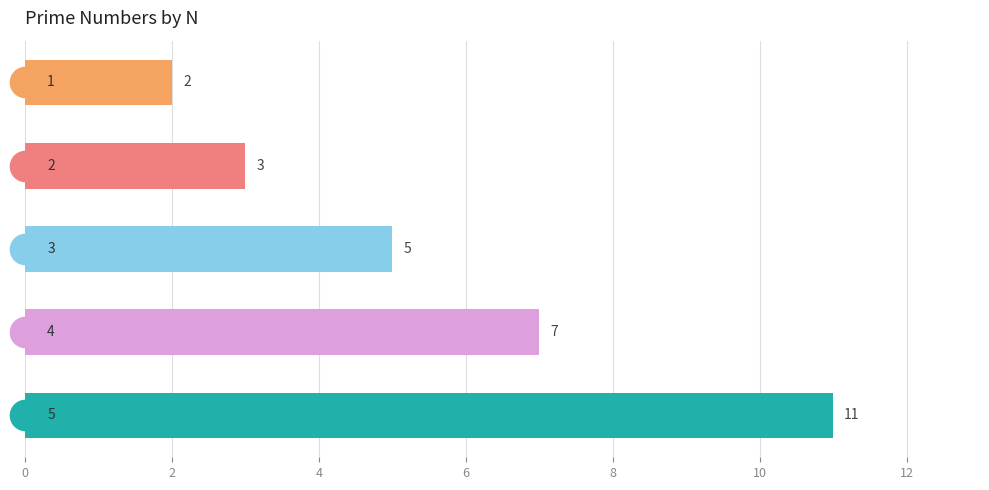

Count the values in the range 3 to 7.

3